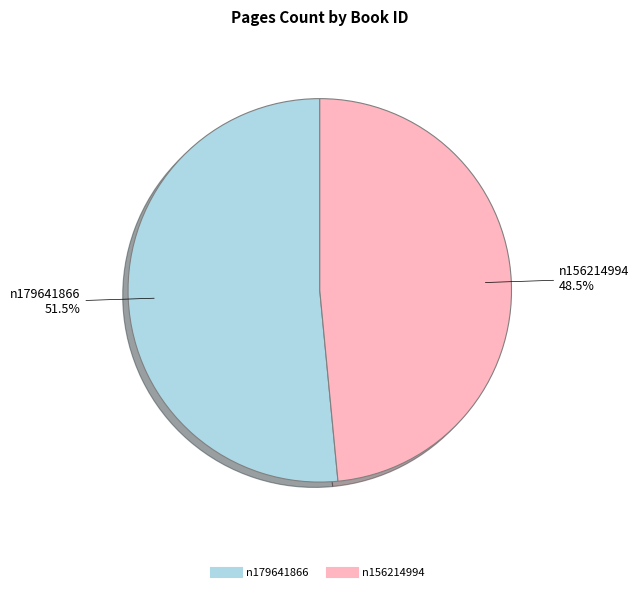

Rank the categories by value from highest to lowest.

n179641866, n156214994